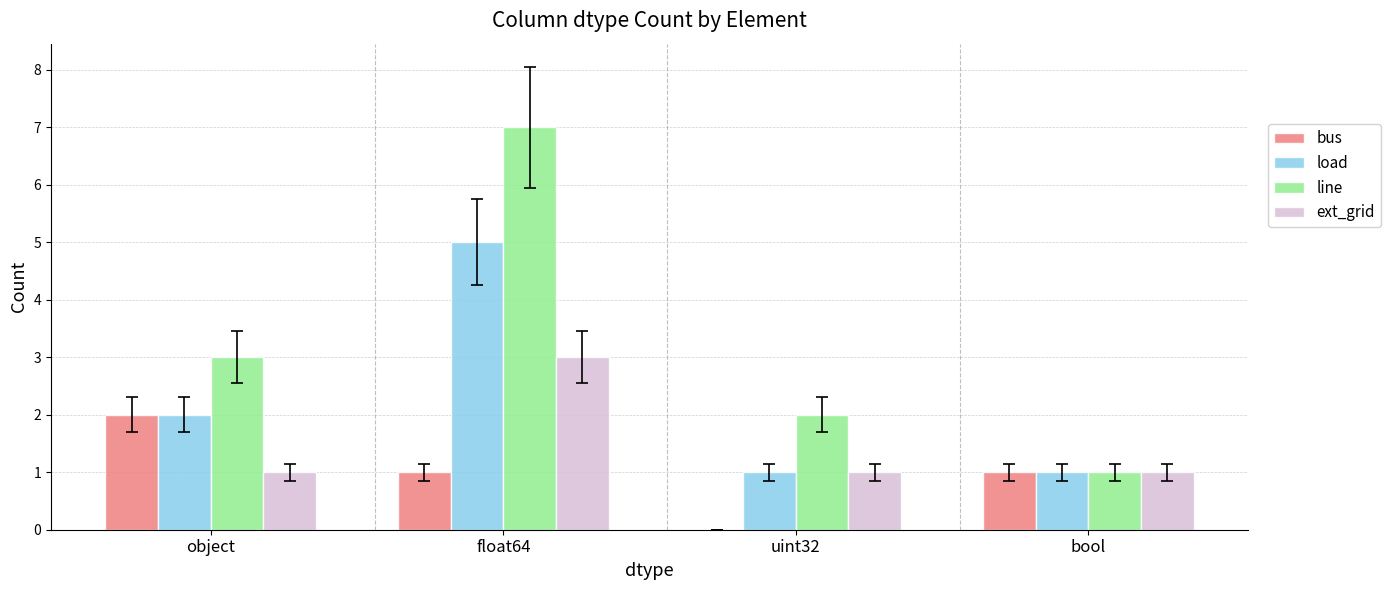

Reading left to right, what are all the values shown in this chart?

bus: object=2	float64=1	uint32=0	bool=1
load: object=2	float64=5	uint32=1	bool=1
line: object=3	float64=7	uint32=2	bool=1
ext_grid: object=1	float64=3	uint32=1	bool=1